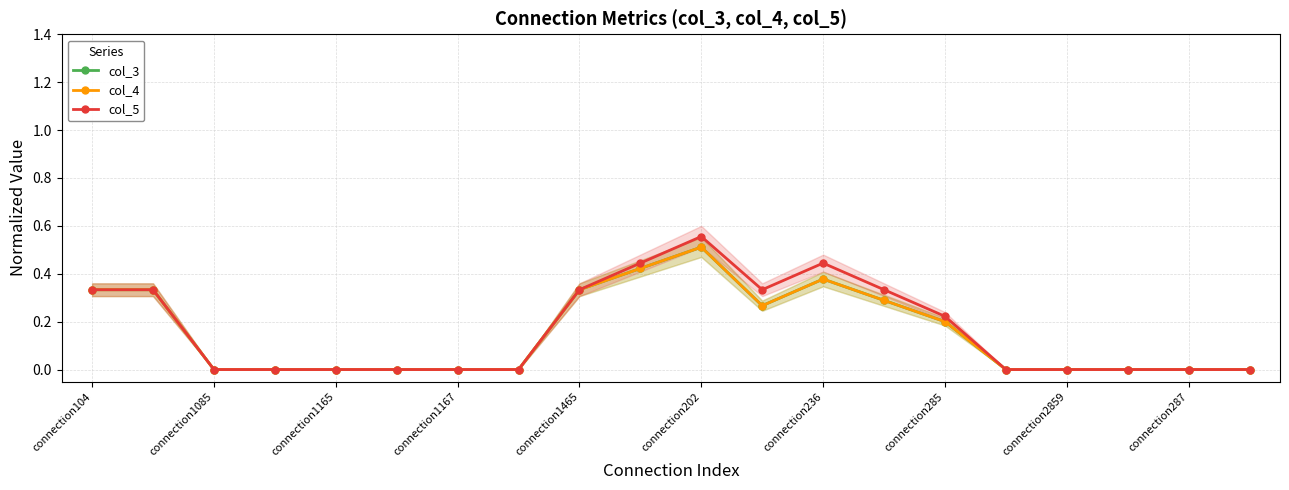

True or false: col_3 and col_4 cross at least once.

False